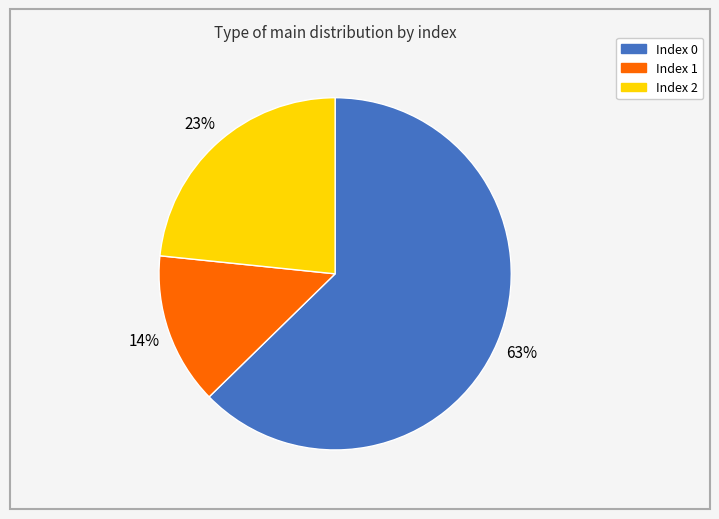

To the nearest percent, what is the difference between the largest and smallest slice percentages?

49%